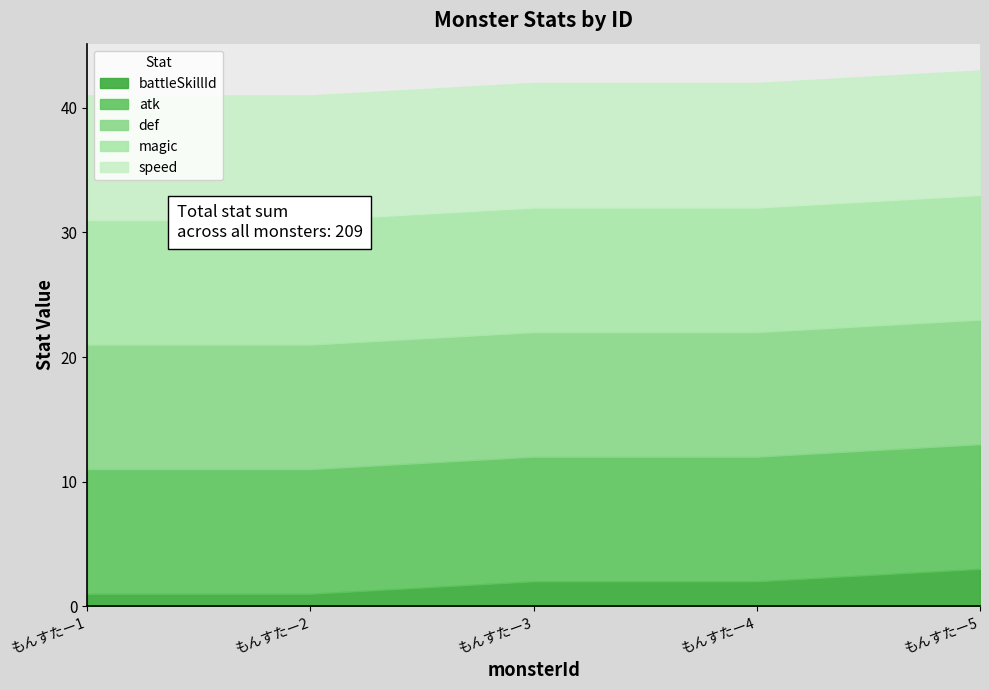

What is the average value of the battleSkillId series?

2